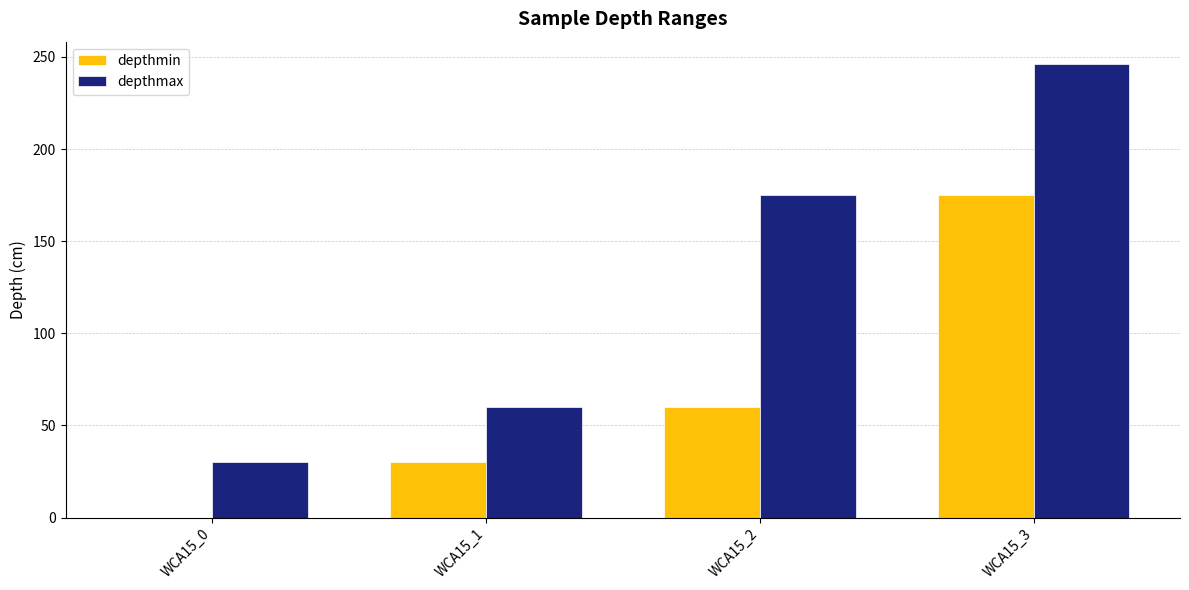

At which label is depthmax closest to 138?

WCA15_2